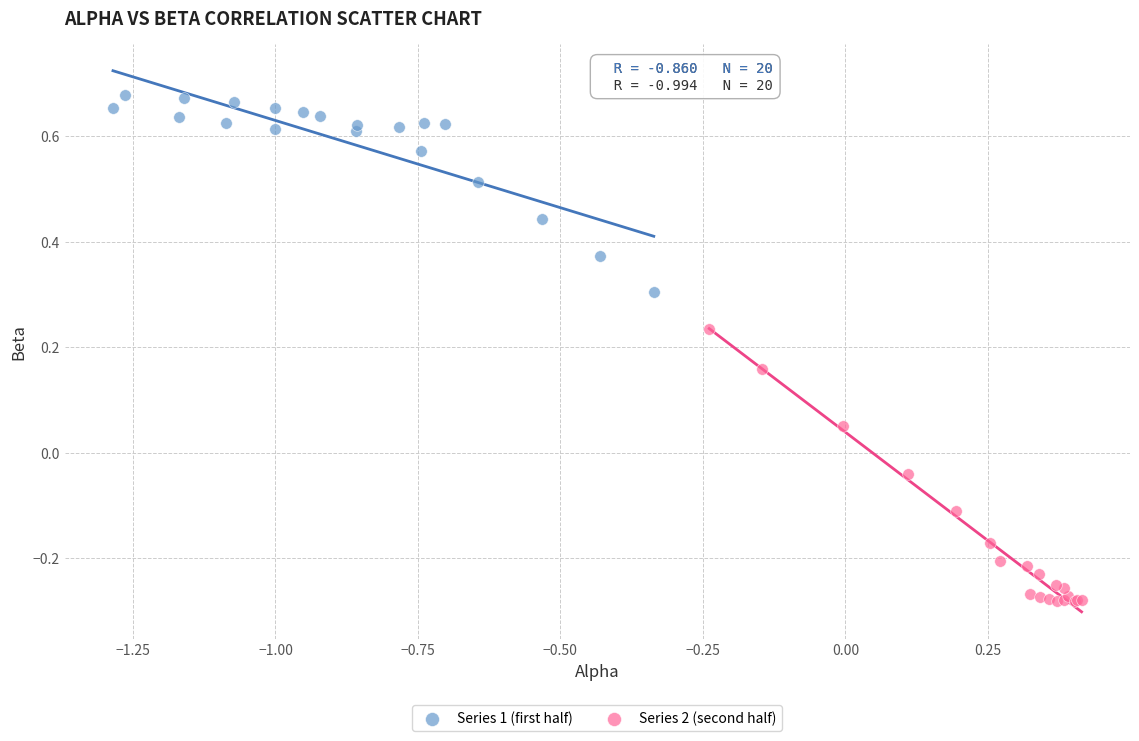

Which series reaches the minimum Y coordinate?

Series 2 (second half)